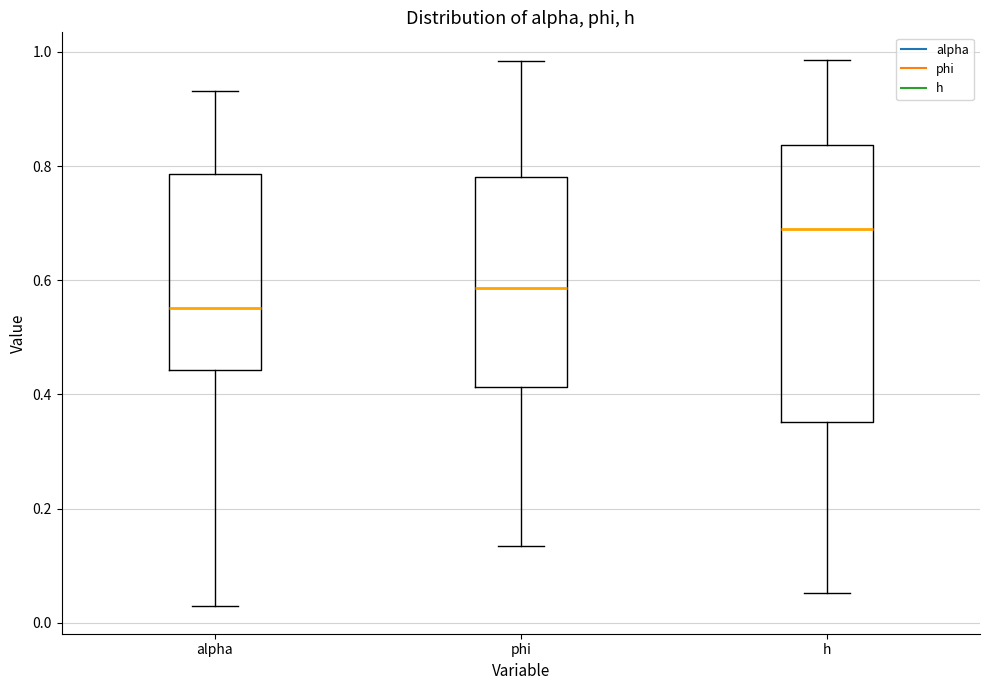

Reading left to right, read every box against the y-axis: the position of its median line, the range the box covers, and the ends of its whiskers. The values are not printed on the chart, so give them approximately, as read against the axis.

alpha: median 0.56, box 0.44 to 0.78, whiskers 0.02 to 0.94
phi: median 0.58, box 0.42 to 0.78, whiskers 0.14 to 0.98
h: median 0.70, box 0.36 to 0.84, whiskers 0.06 to 0.98